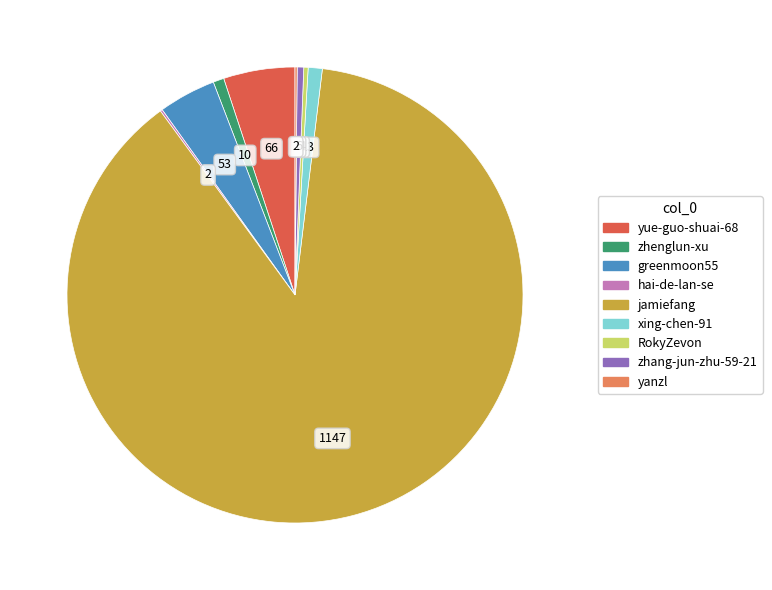

What is the largest slice in the pie chart?

jamiefang